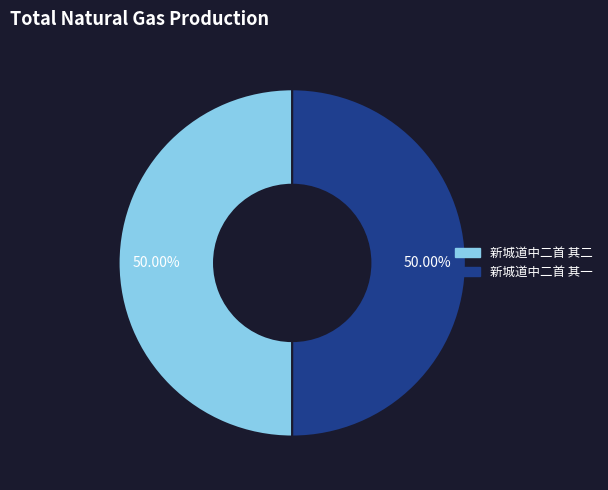

Is the sum of 新城道中二首 其二 and 新城道中二首 其一 greater than half?

Yes